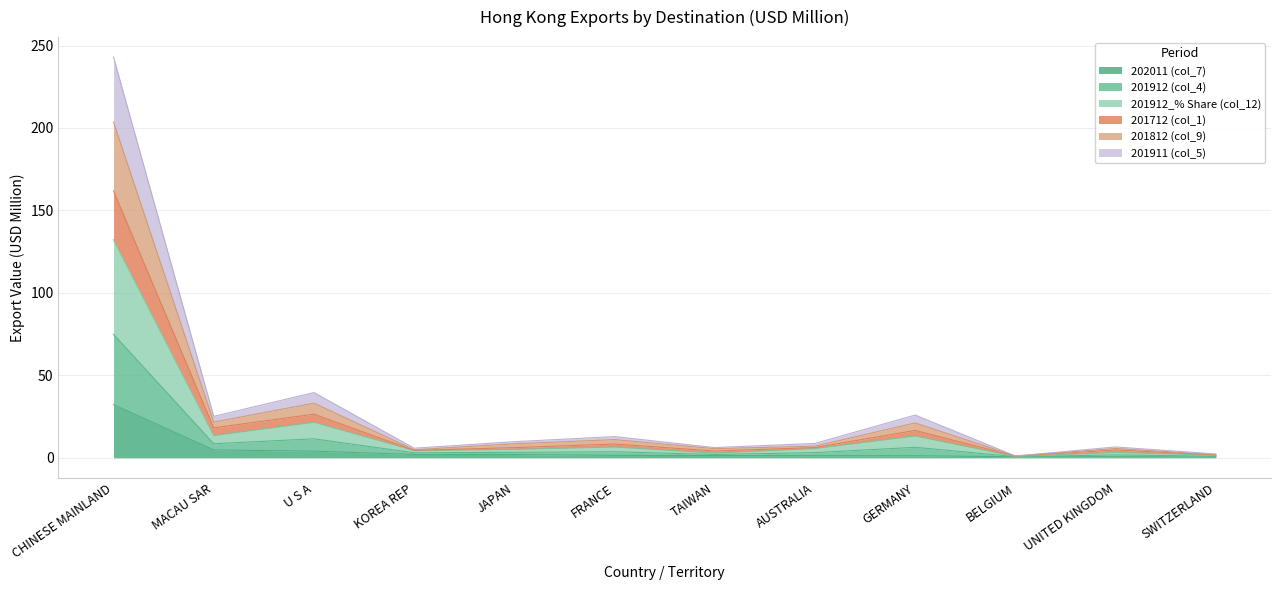

At which category is the sum across all series the highest?

CHINESE MAINLAND